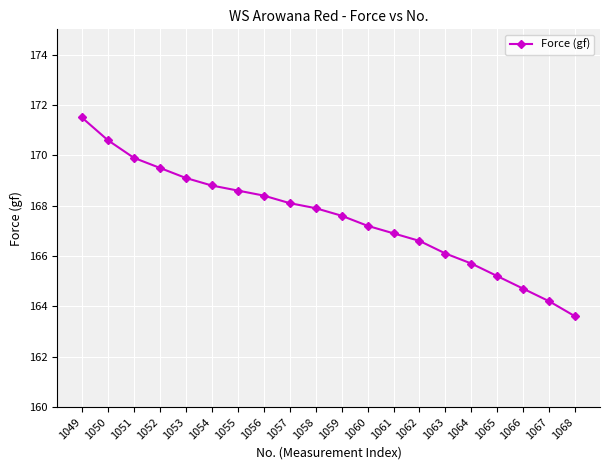

Reading right to left, list all the values displayed in this chart.

1068=163.6	1067=164.2	1066=164.7	1065=165.2	1064=165.7	1063=166.1	1062=166.6	1061=166.9	1060=167.2	1059=167.6	1058=167.9	1057=168.1	1056=168.4	1055=168.6	1054=168.8	1053=169.1	1052=169.5	1051=169.9	1050=170.6	1049=171.5